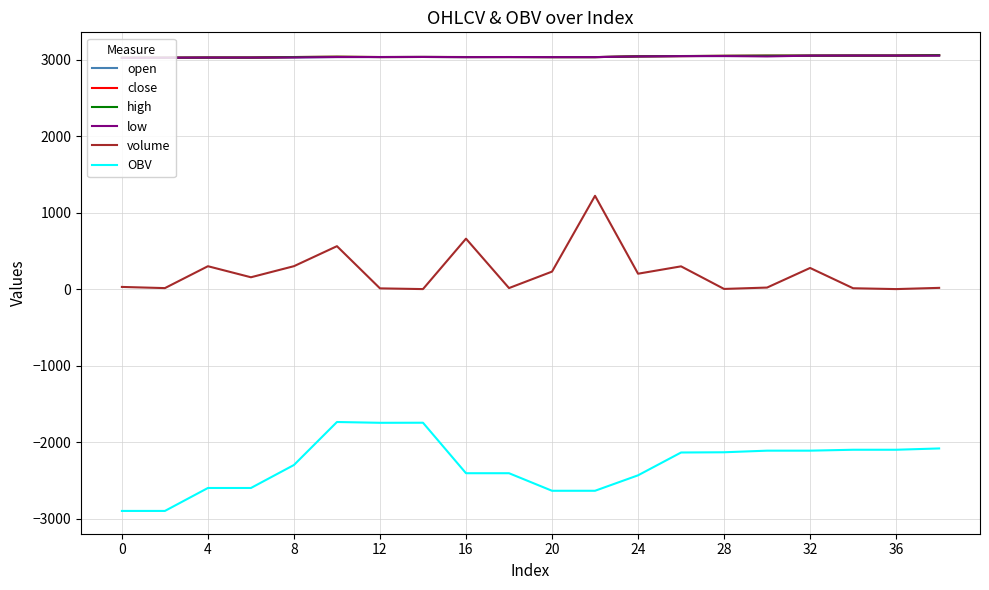

Is this an area chart (filled region under the line)?

No